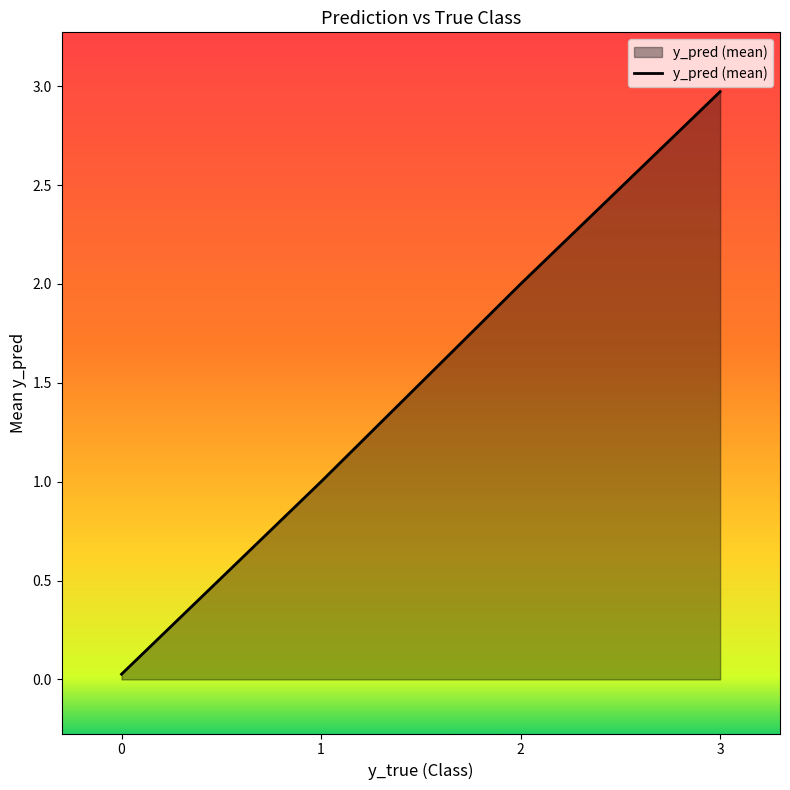

Which category has the highest value across all series?

3